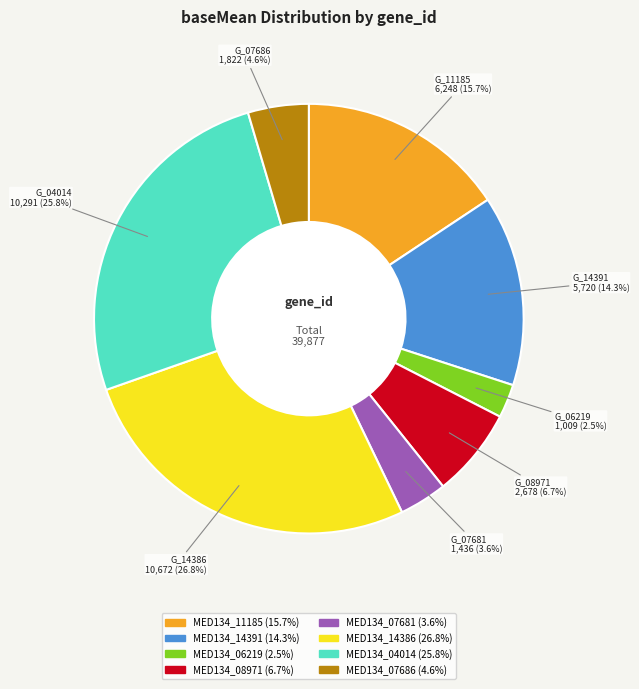

What portion of the pie excludes MED134_07681?

96.4%